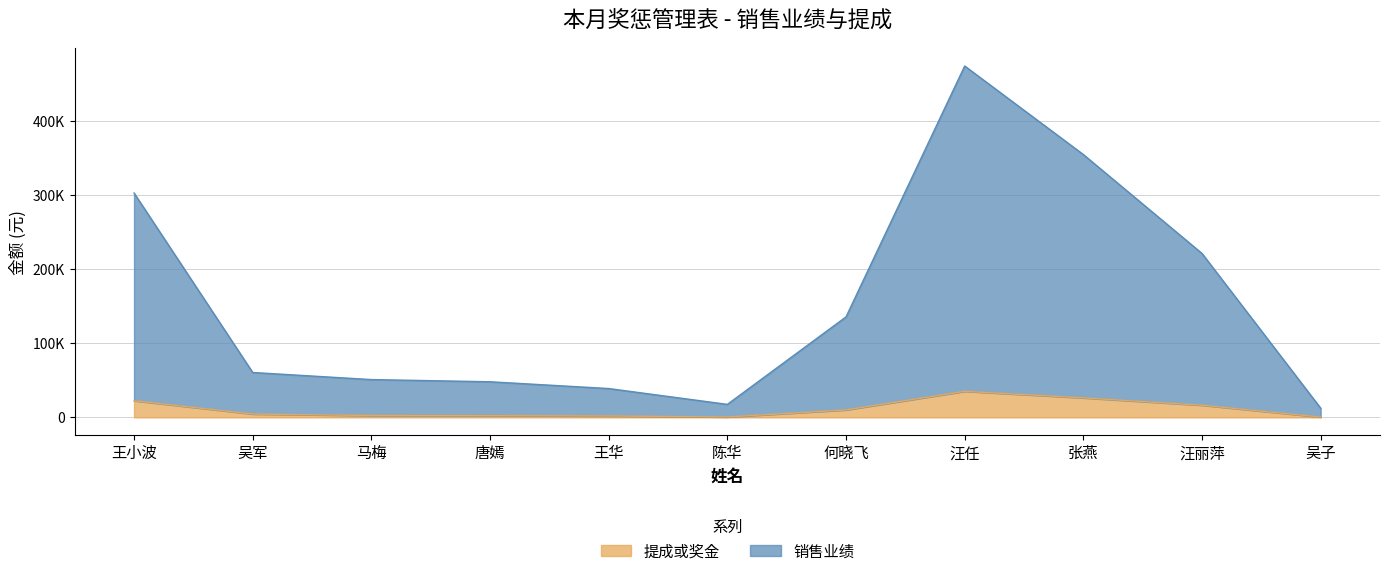

What are all the series names shown in the legend?

提成或奖金, 销售业绩